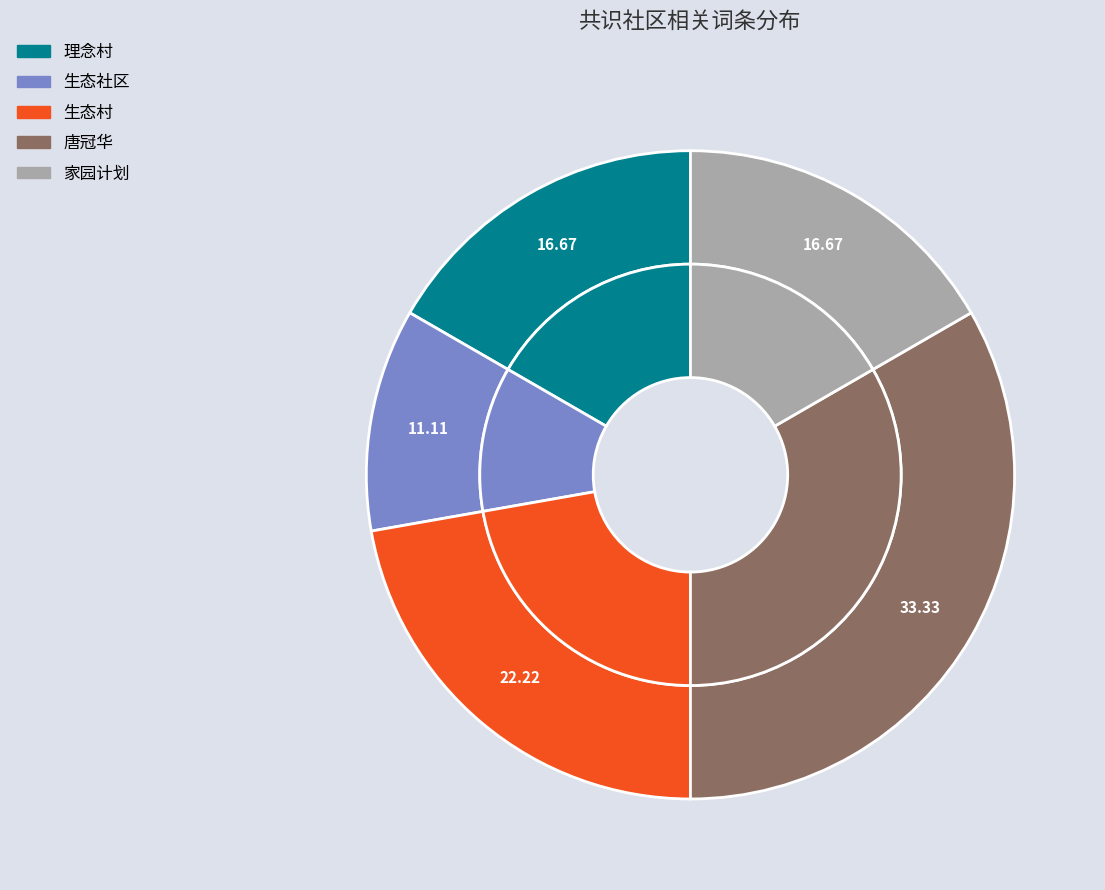

True or false: 唐冠华 accounts for 41% of the total.

False